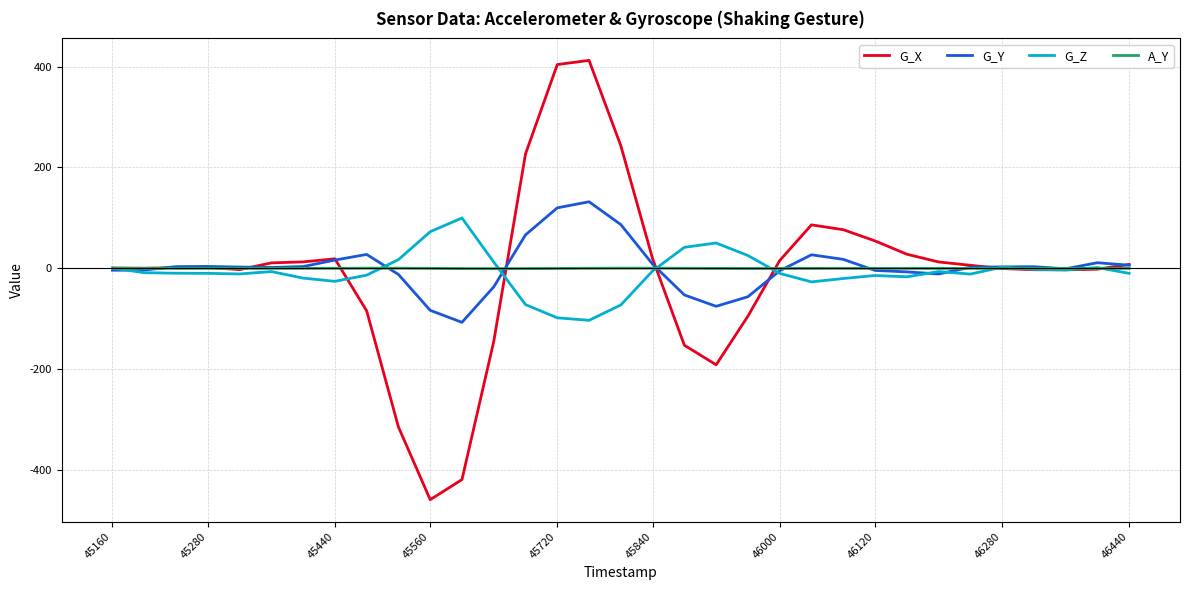

Which series has the largest range (max minus min)?

G_X